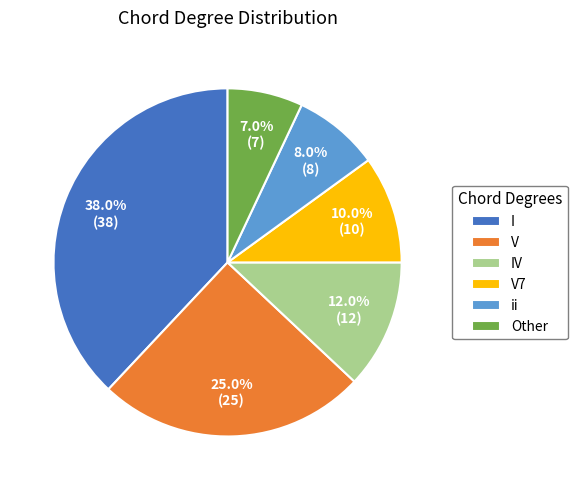

Does Other account for over 50% of the chart?

No